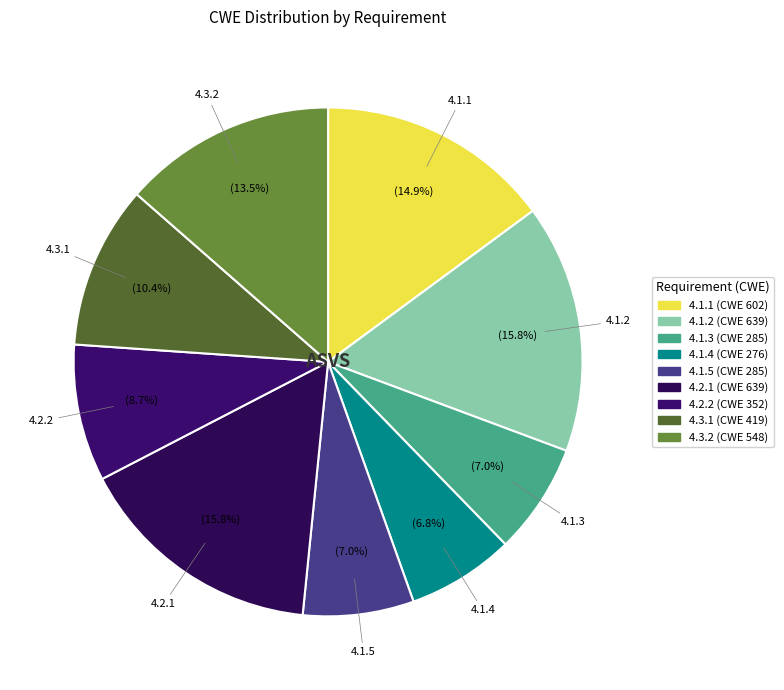

Which has a higher value, 4.1.1 or 4.2.2?

4.1.1